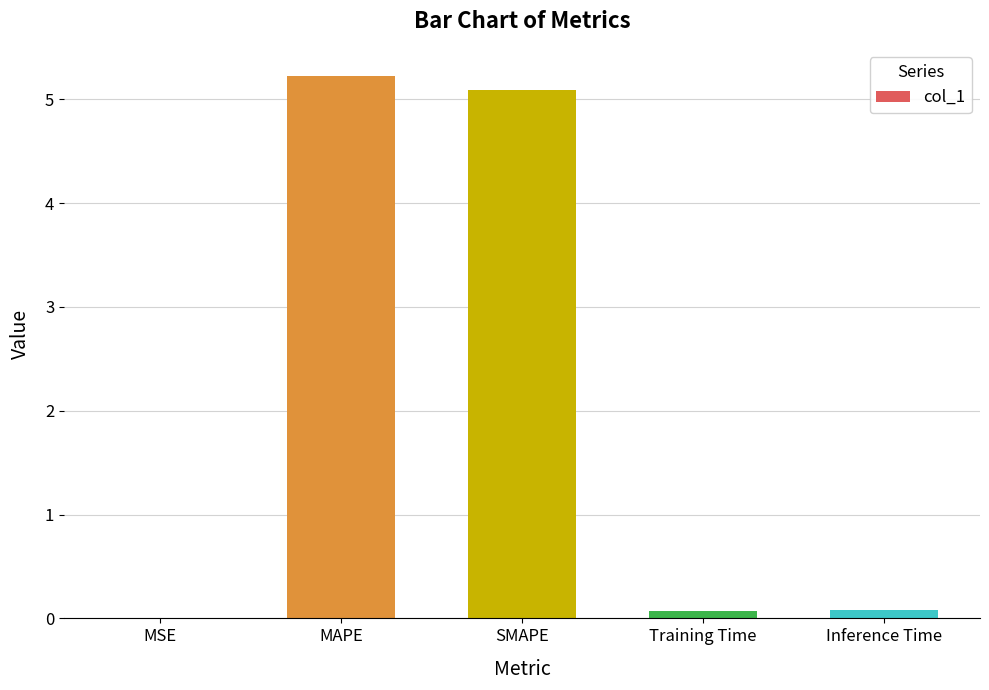

True or false: the data shows 3.2 at MAPE.

False